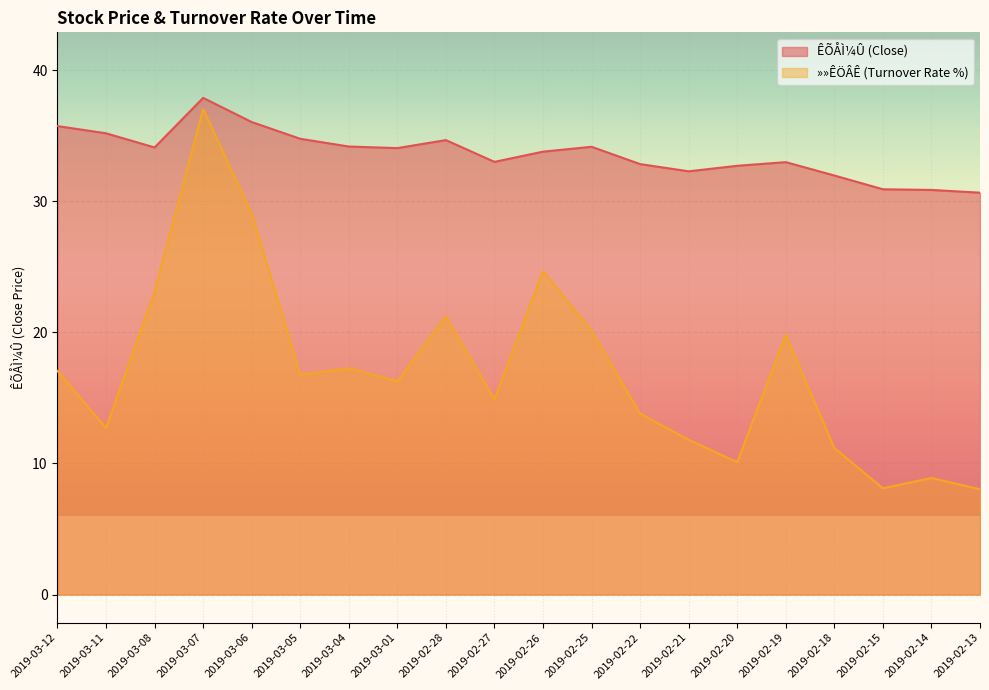

How many lines are shown in the chart?

2